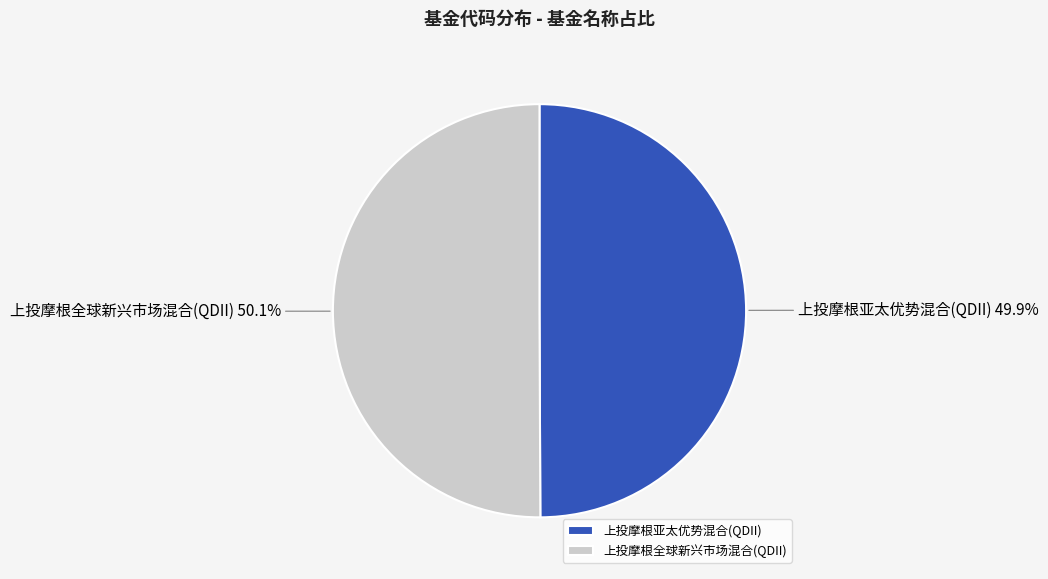

What is the ratio of the value at 上投摩根亚太优势混合(QDII) to the value at 上投摩根全球新兴市场混合(QDII)?

1.0